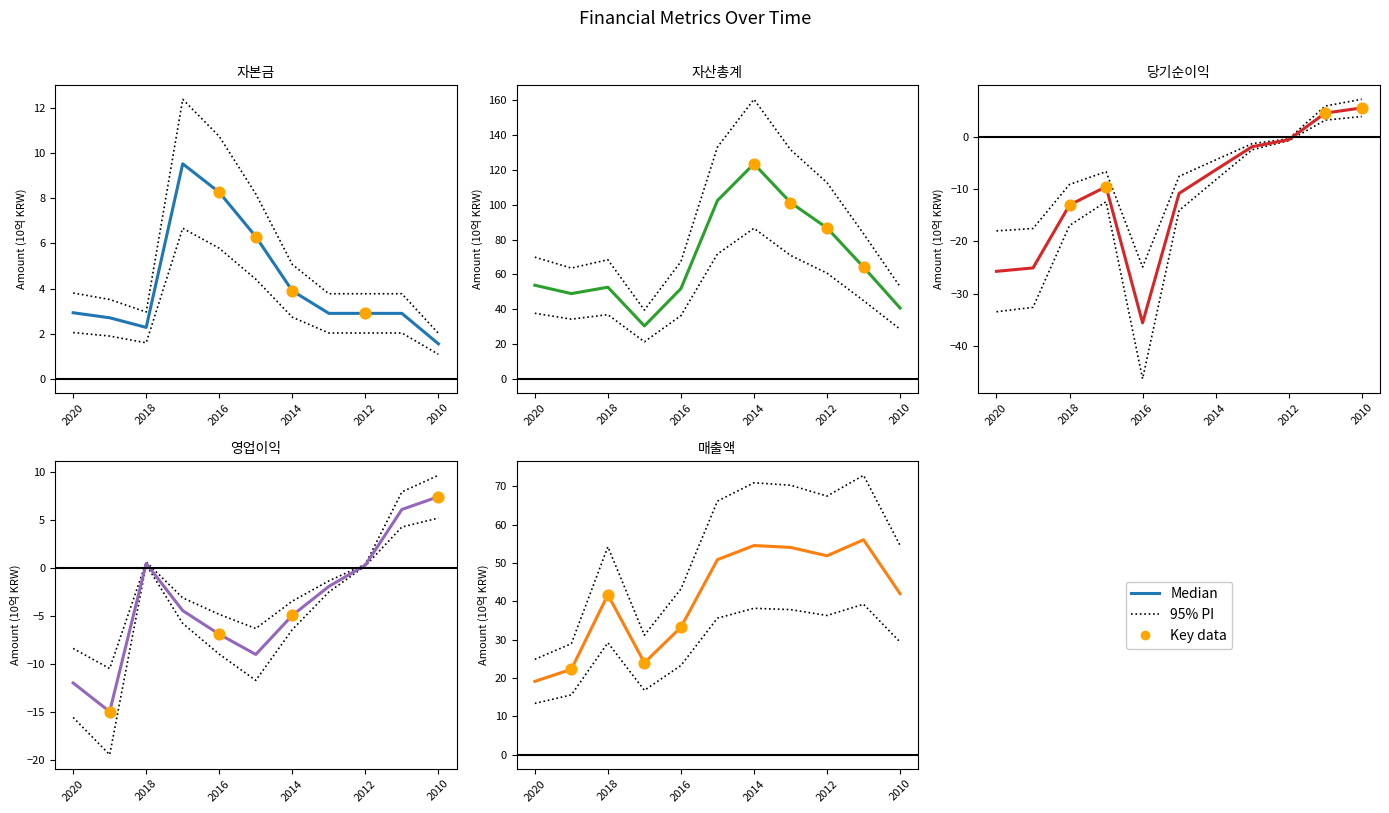

What is the total value across all series at 2017?

48.0